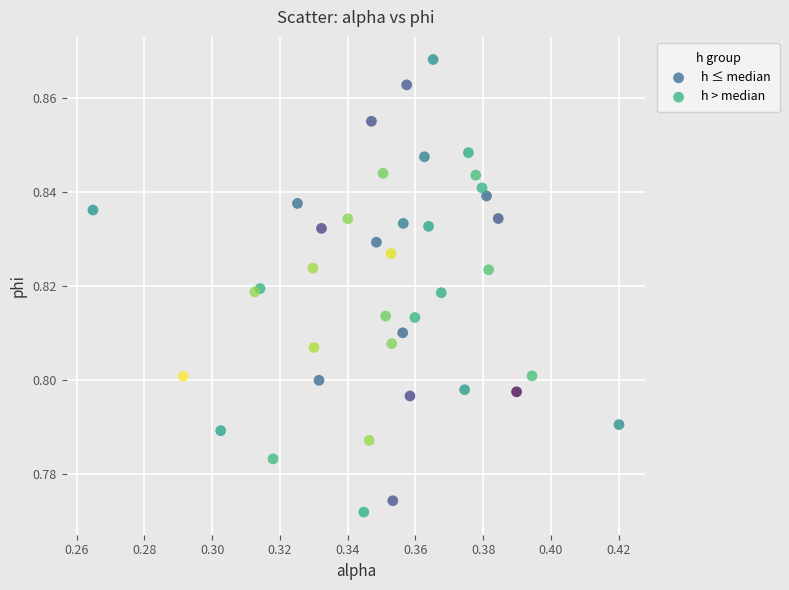

Which series reaches the minimum Y coordinate?

h > median